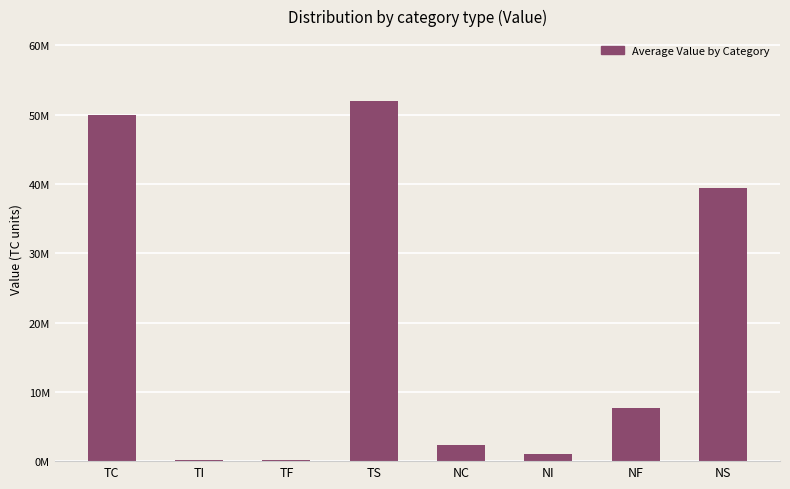

Is it true that the value at NS is 39339532.7?

True